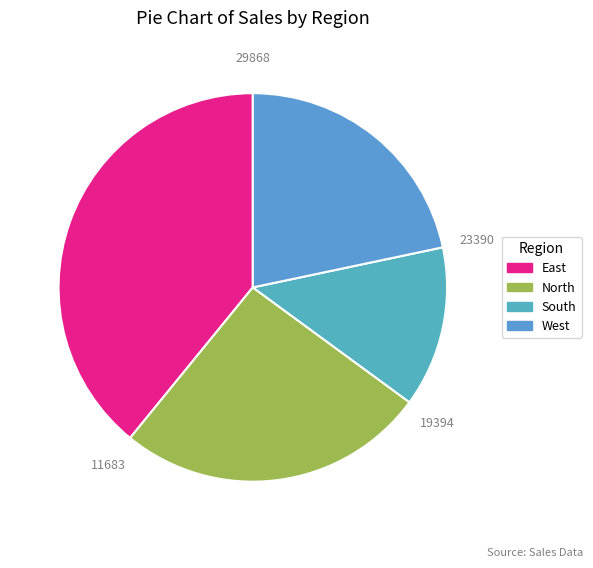

Count the number of slices in the pie.

4